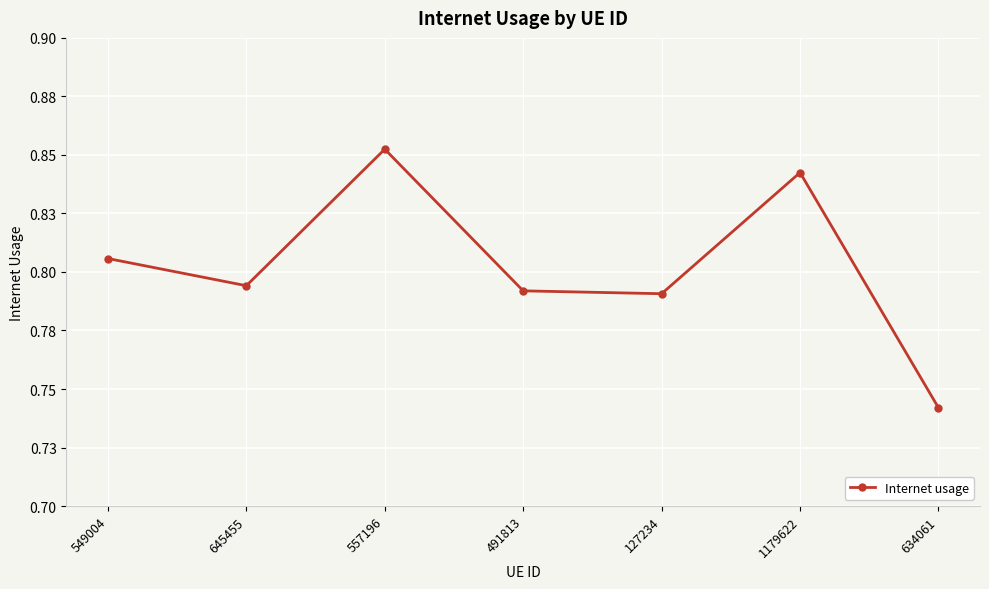

Reading right to left, extract all data points from this chart.

634061=0.7	1179622=0.8	127234=0.8	491813=0.8	557196=0.9	645455=0.8	549004=0.8